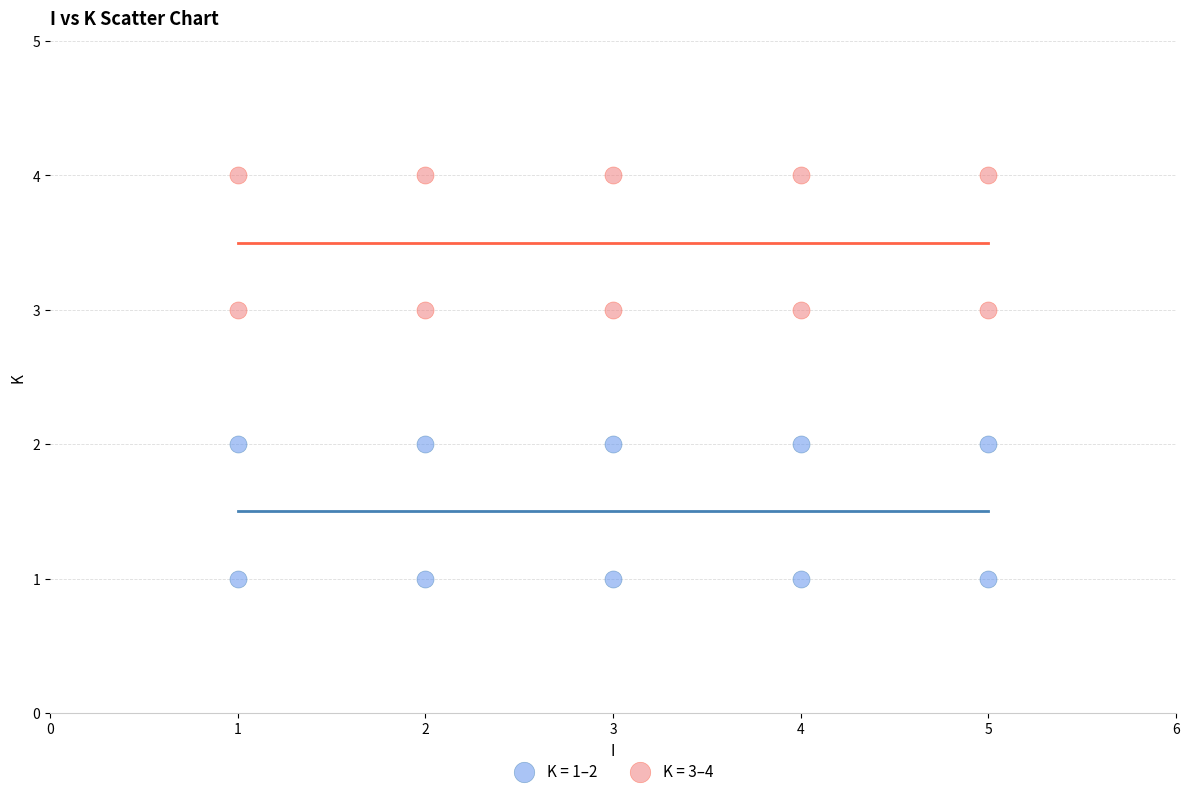

Which series contains the lowest Y value?

K = 1–2